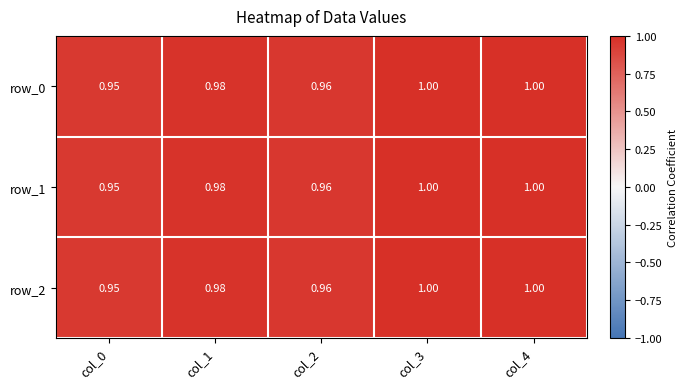

The row_1 series shows 1.6 at col_1. True or false?

False